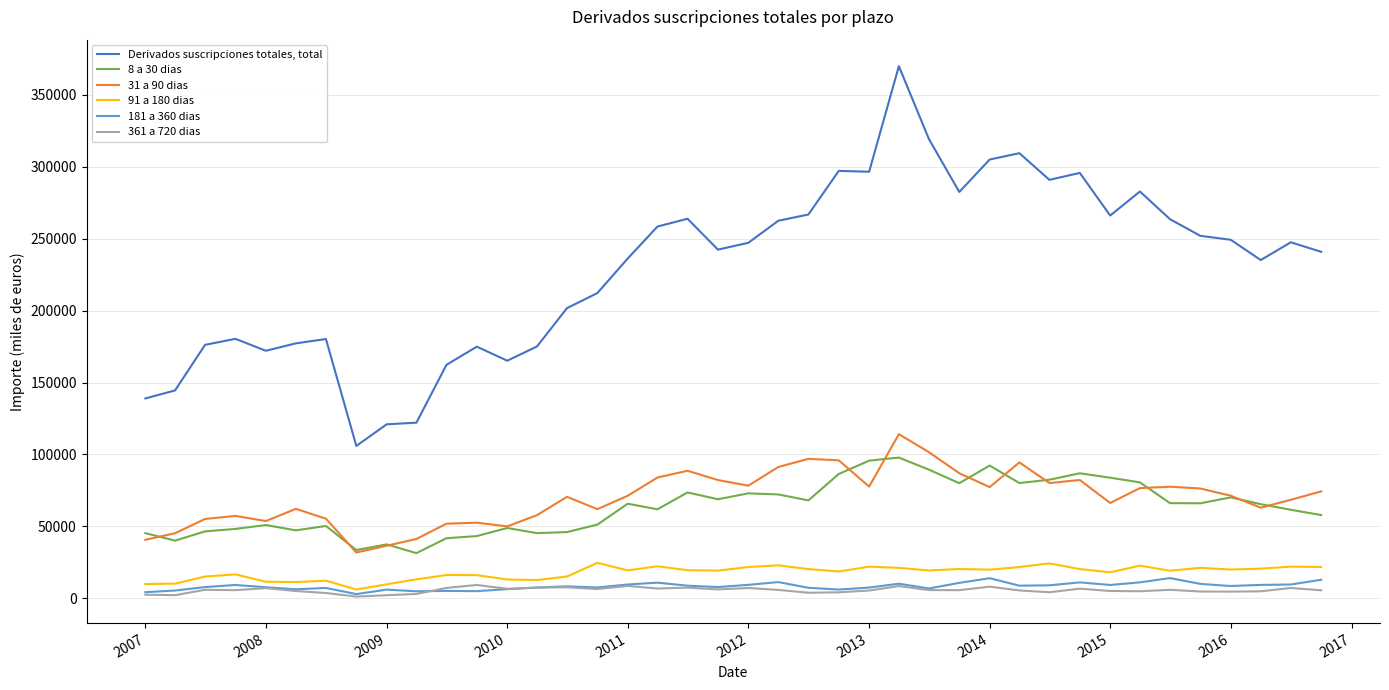

What is the maximum value for Derivados suscripciones totales, total?

369951